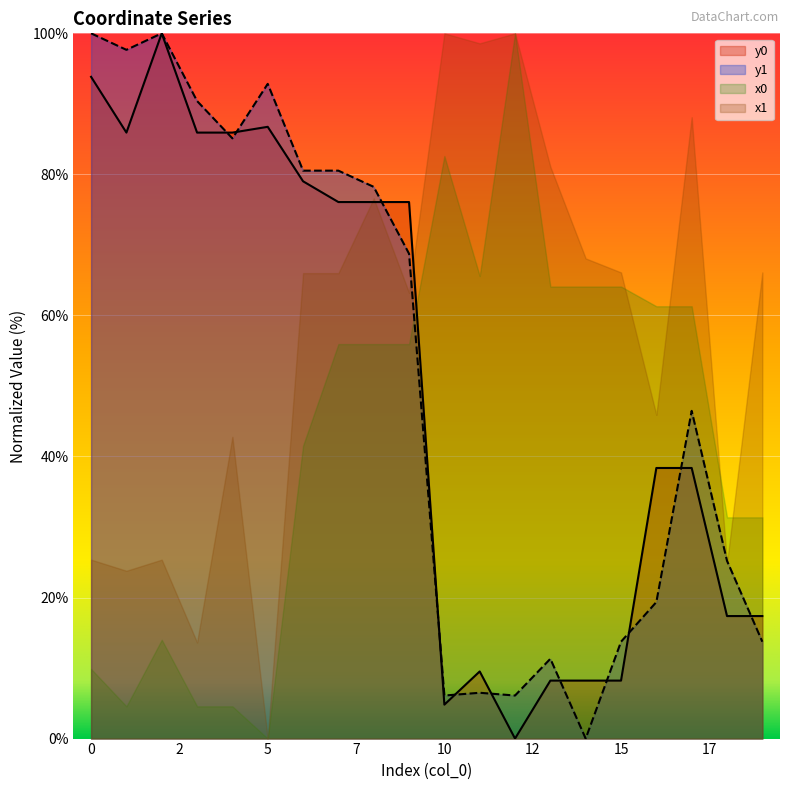

In y0, how many points are lower than both neighbors (excluding endpoints)?

3